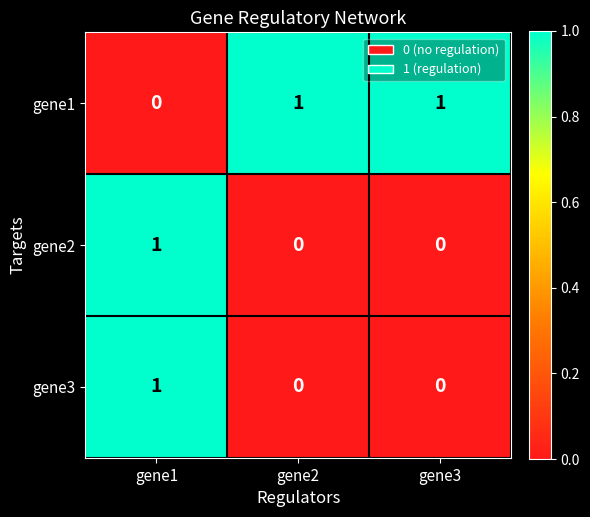

At which category is the sum across all series the highest?

gene1